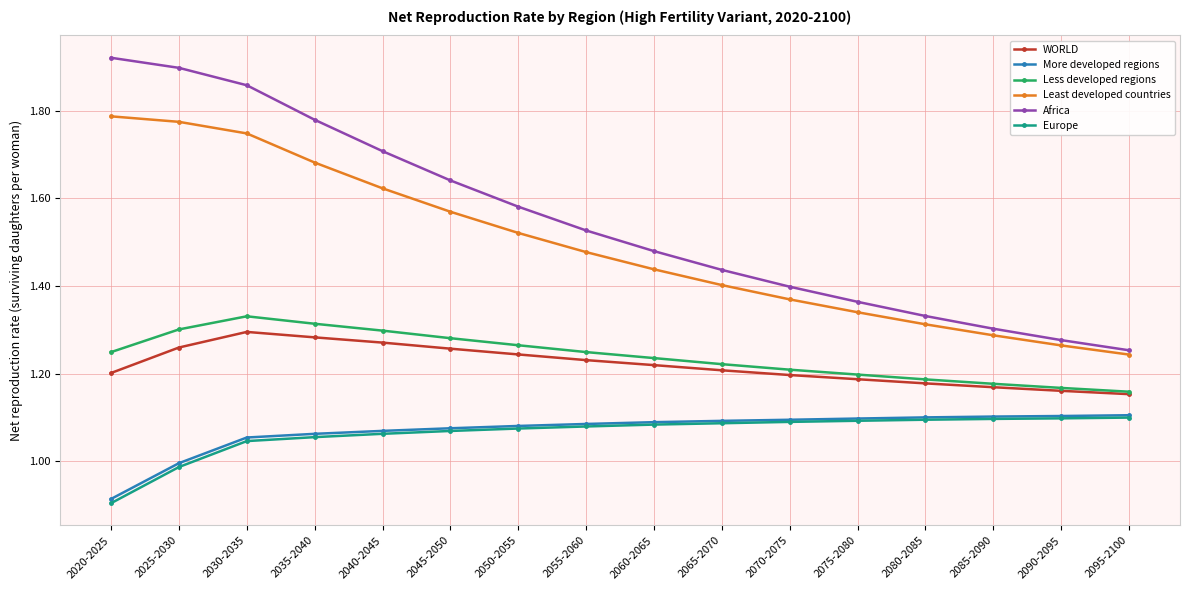

What is the label of the 9th point from the right?

2055-2060